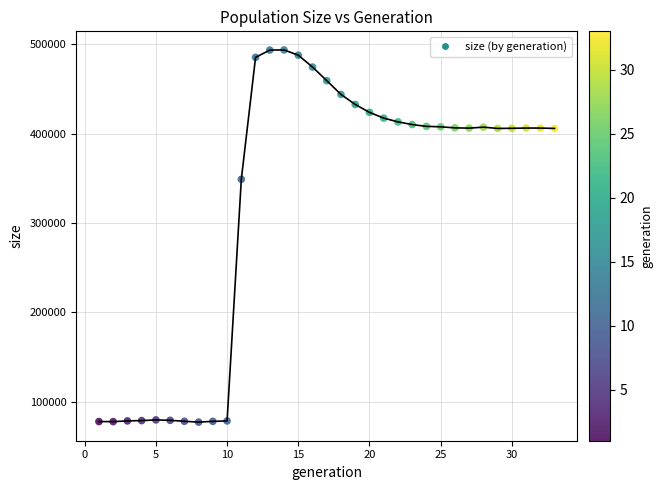

What is the range of X values (max minus min)?

32